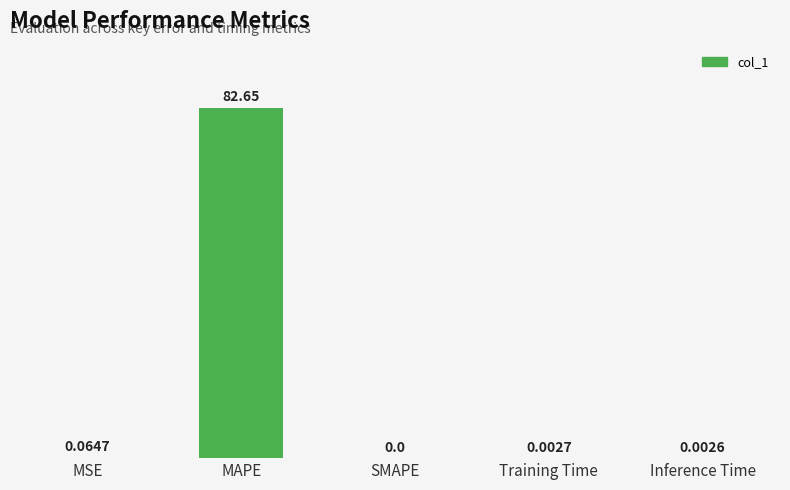

Which category has the highest value across all series?

MAPE